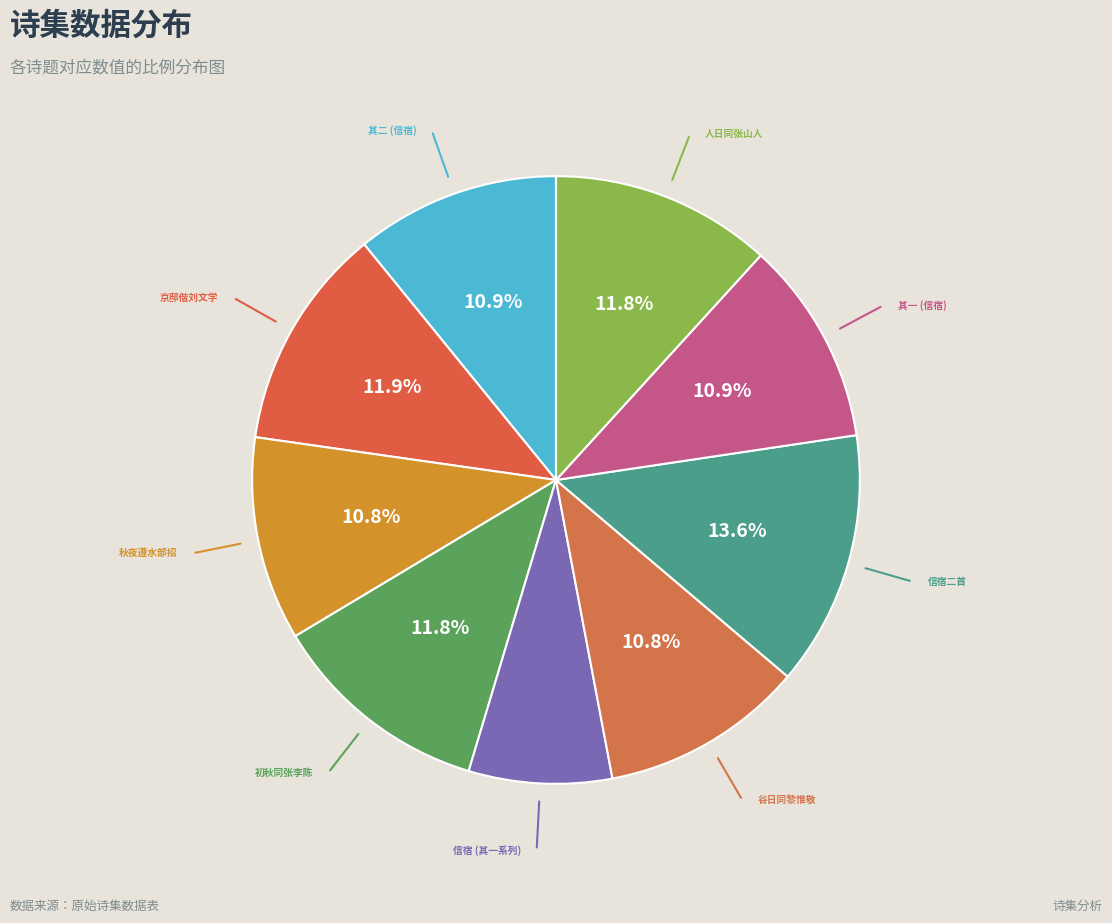

How many segments does this pie chart have?

9